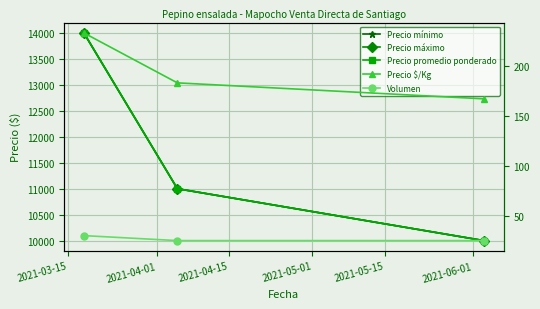

List the series in order of their peak value, lowest first.

Volumen, Precio $/Kg, Precio mínimo, Precio máximo, Precio promedio ponderado